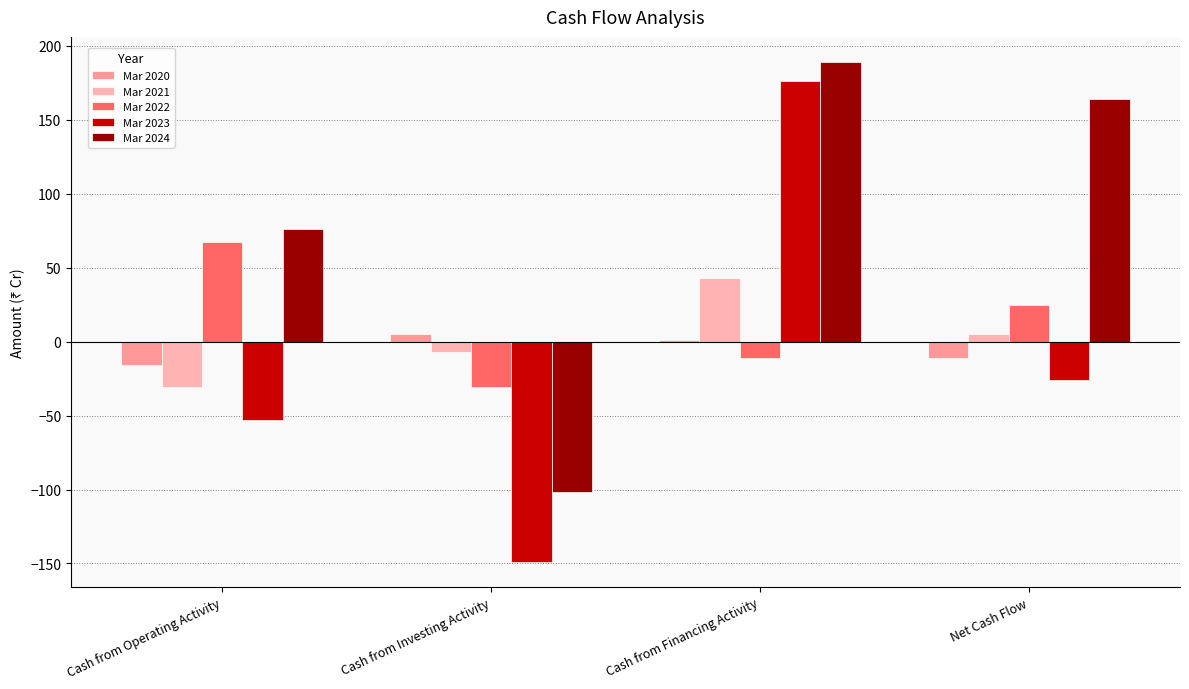

How many categories are shown in the chart?

4